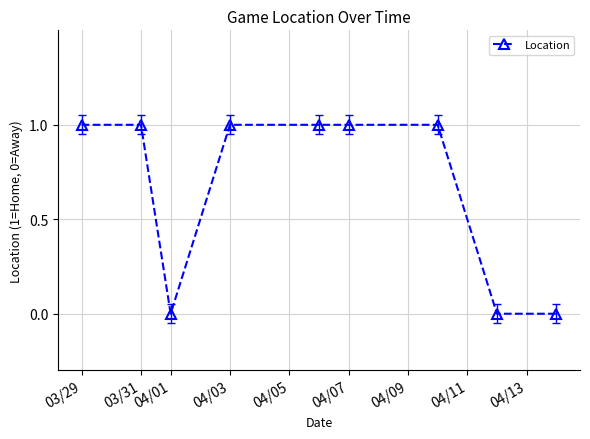

What is the sum of all values?

6